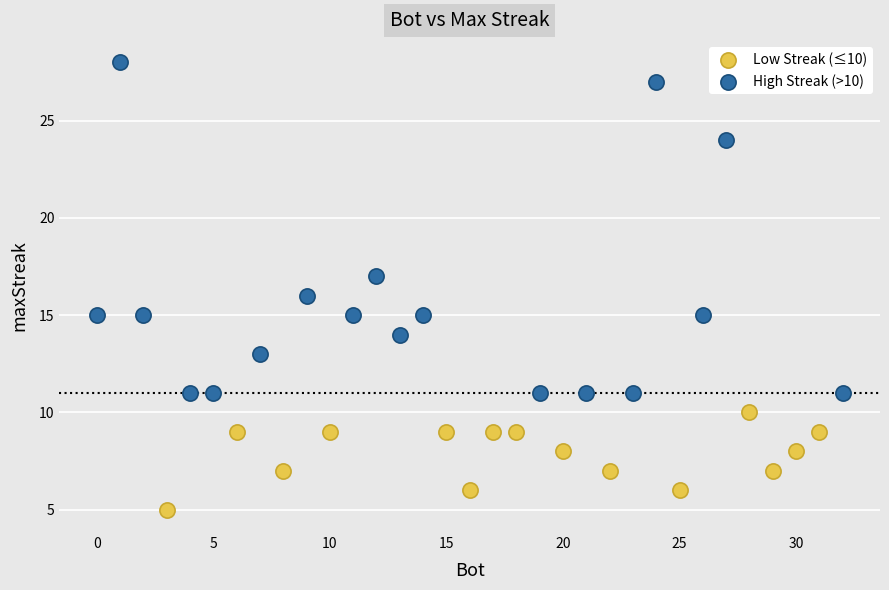

What are all the series names shown in the legend?

Low Streak (≤10), High Streak (>10)